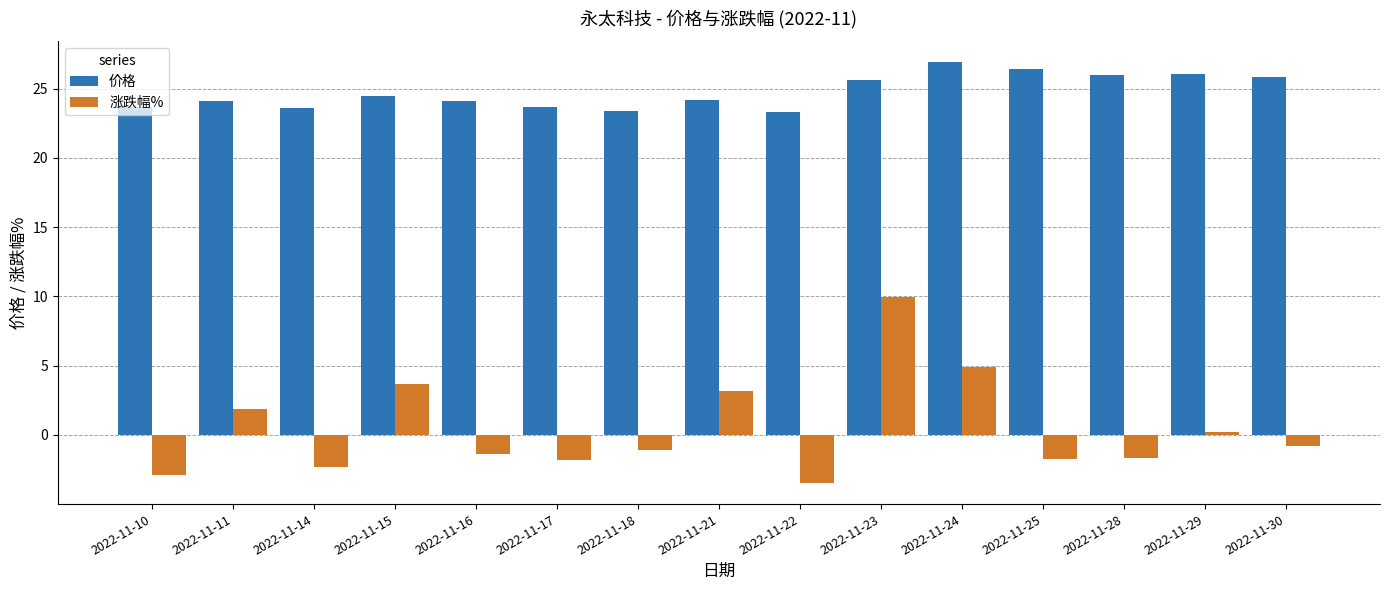

The 涨跌幅% series shows -3.5 at 2022-11-22. True or false?

True